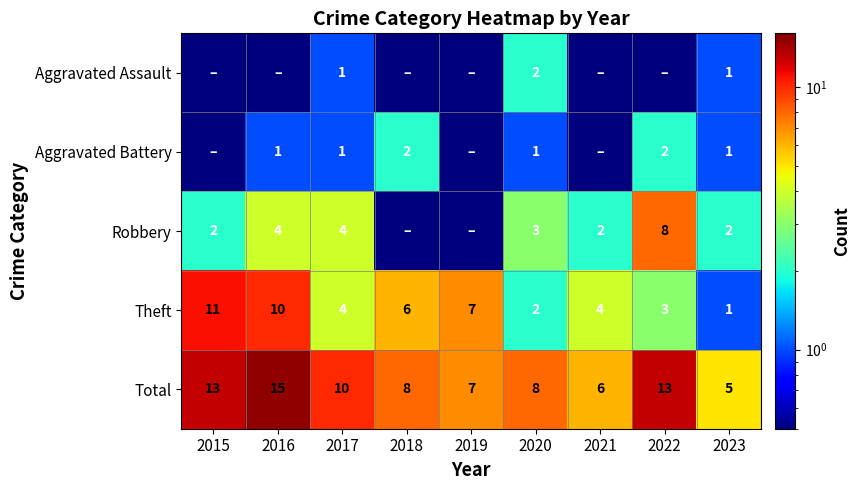

How many Theft values are between 3 and 7?

5